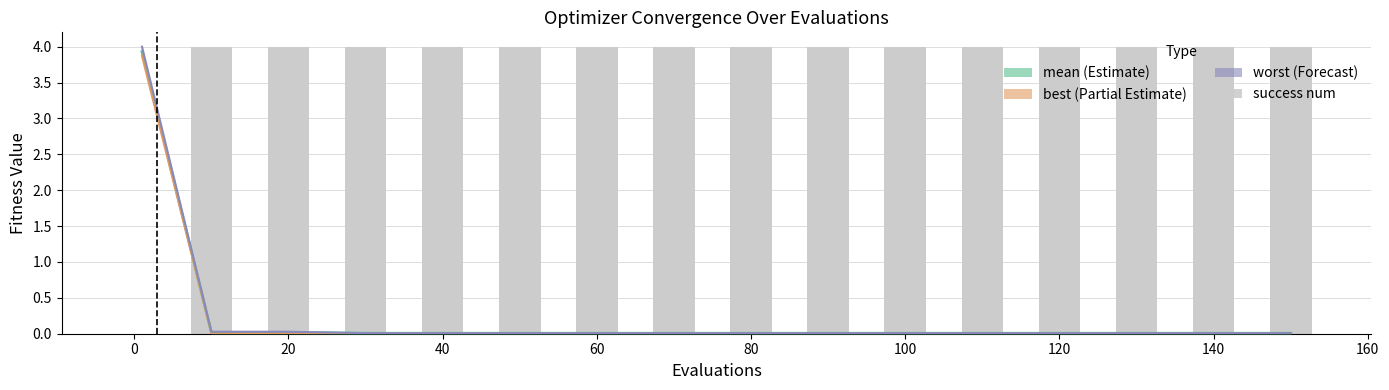

What is the label of the 3rd bar from the left?

20